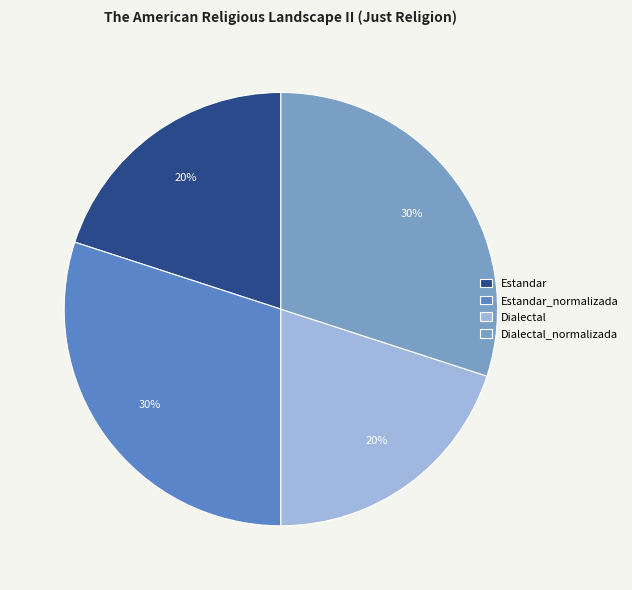

Is there any slice that represents more than half of the pie?

No